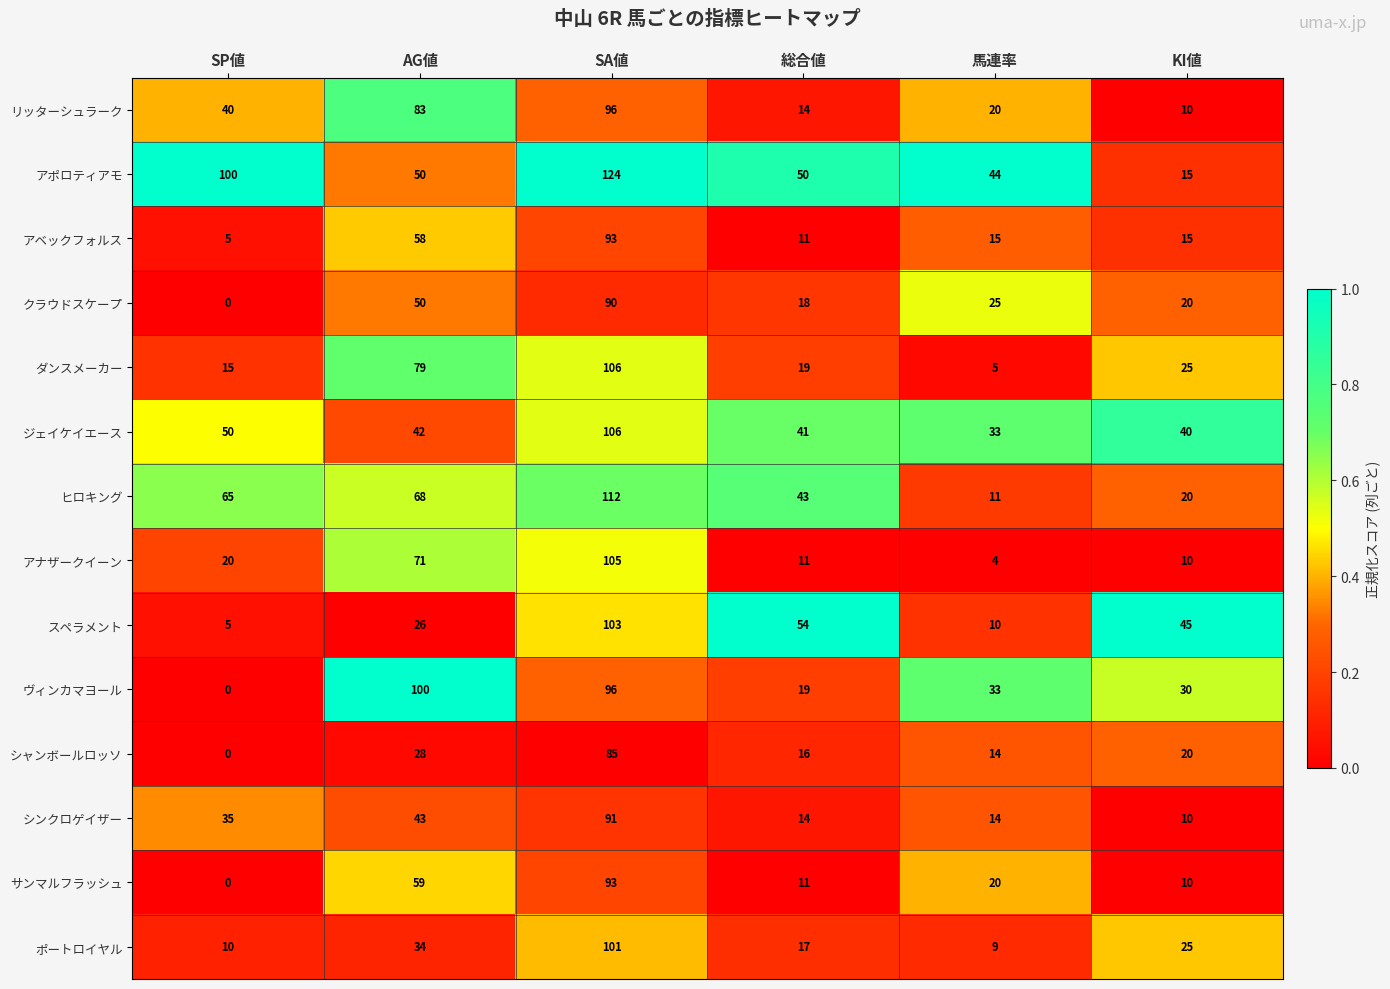

At which category is the sum across all series the highest?

SA値